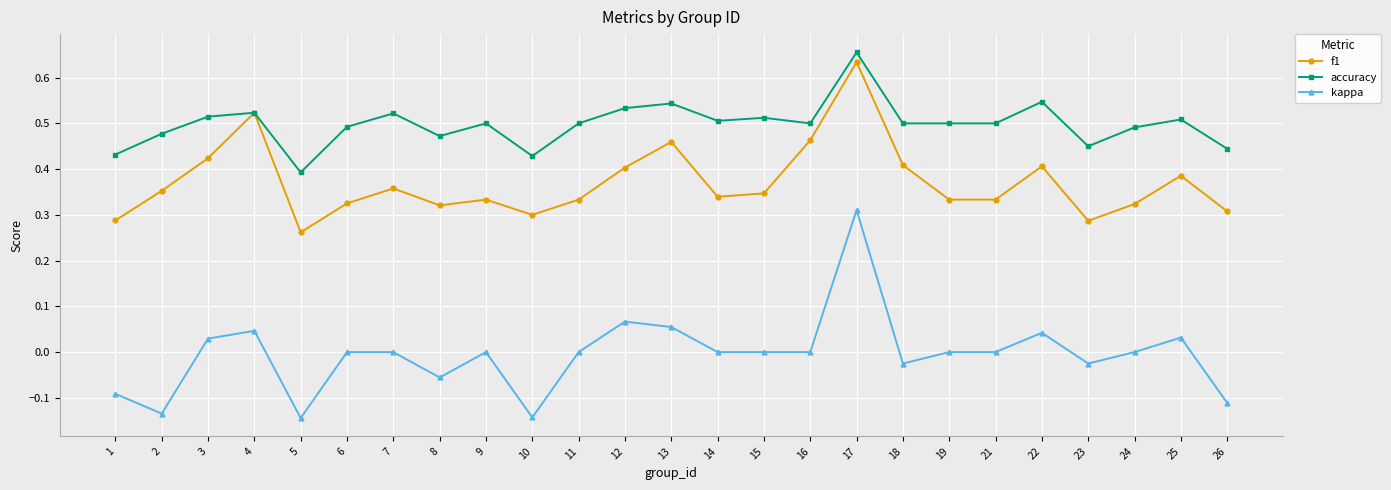

Between 19 and 22, which series saw the biggest shift?

f1